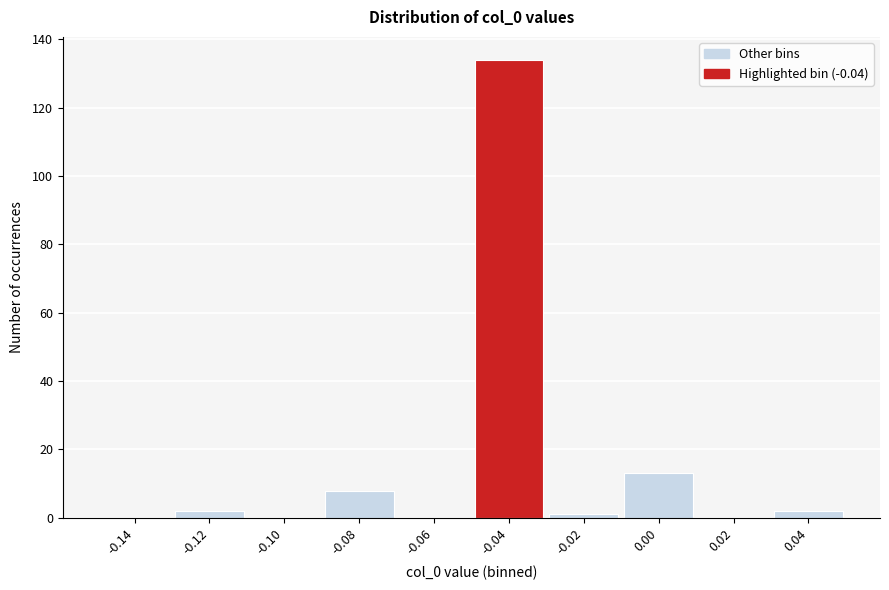

Reading left to right, what are all the values shown in this chart?

-0.14=0	-0.12=2	-0.10=0	-0.08=8	-0.06=0	-0.04=134	-0.02=1	0.00=13	0.02=0	0.04=2